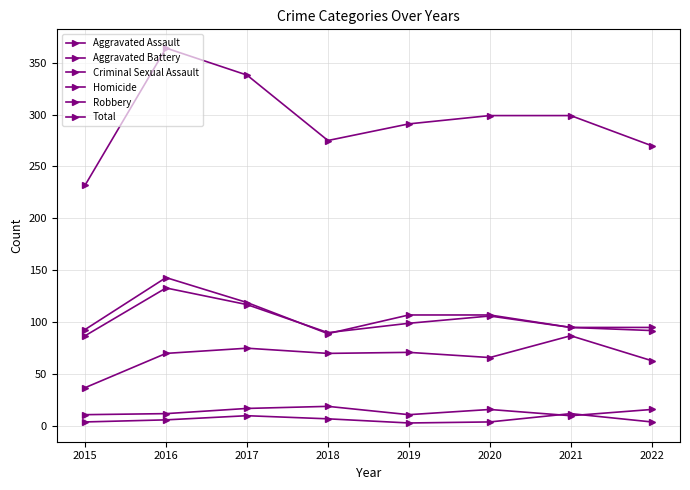

How many distinct data groups are displayed?

6